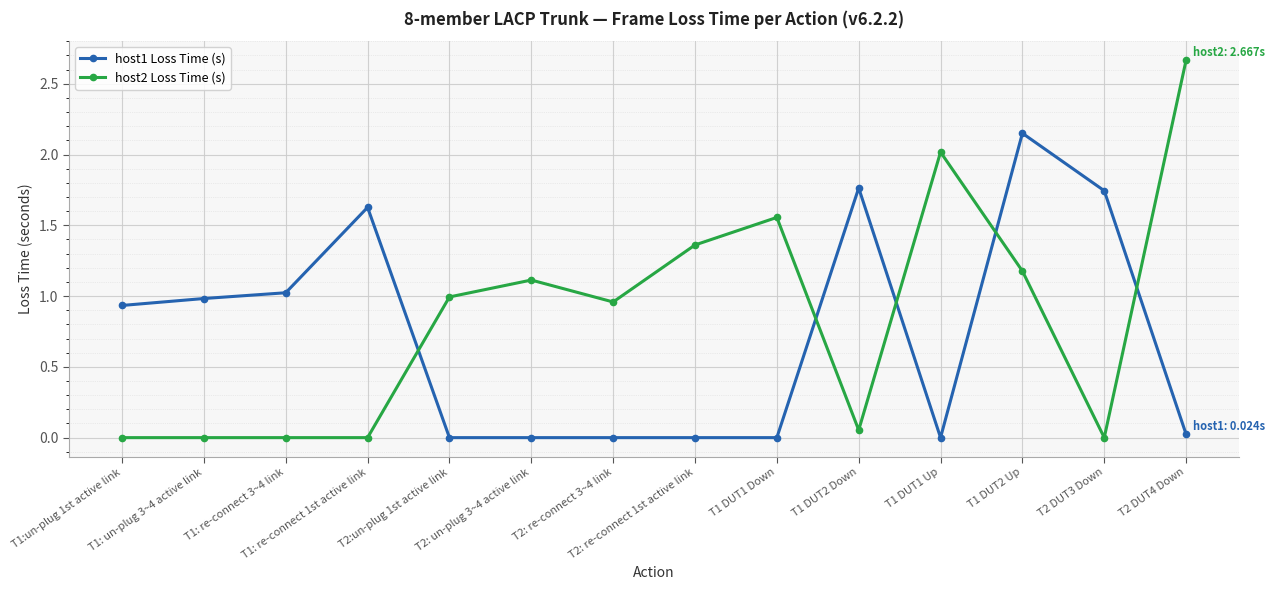

Rank the series by their maximum value, from lowest to highest.

host1 Loss Time (s), host2 Loss Time (s)